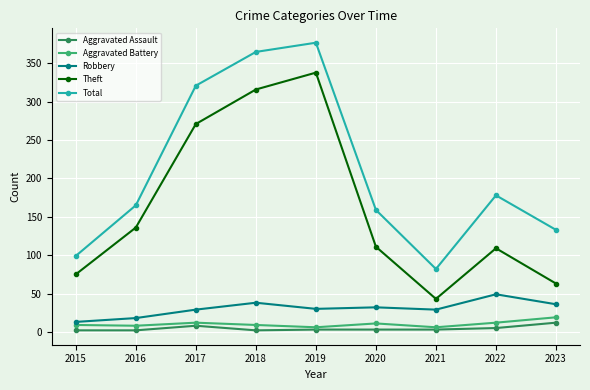

At which category is the sum across all series the highest?

2019